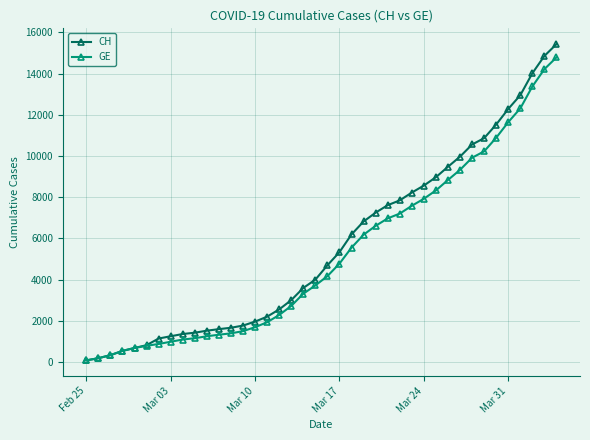

Which series has the widest spread of values?

CH